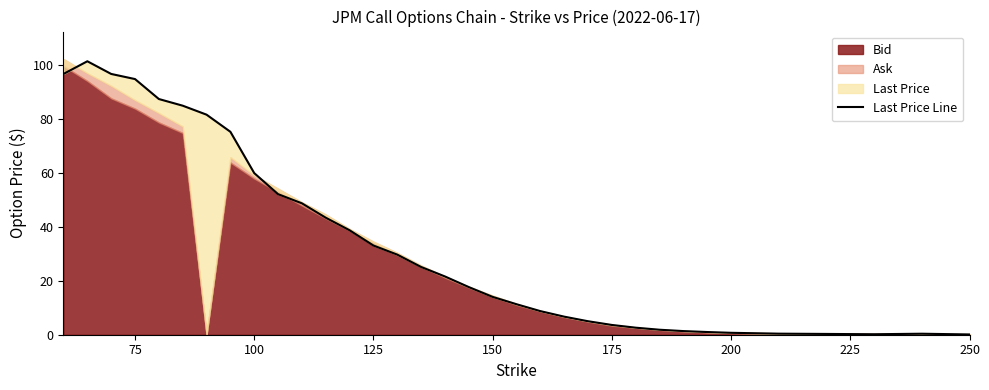

True or false: the data shows 0.3 at 31.

False